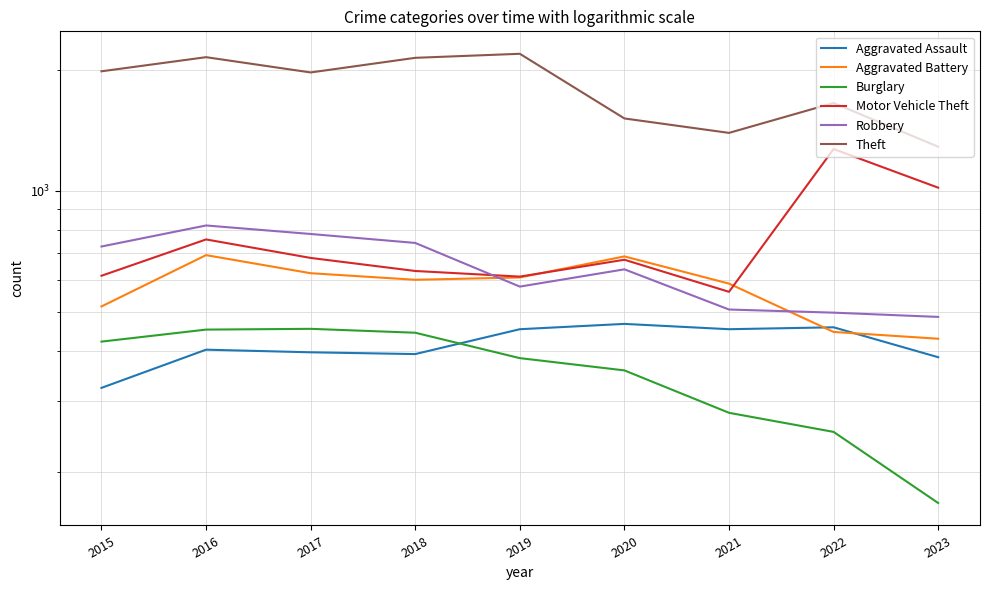

Which has a higher value, 2019 or 2020?

2020